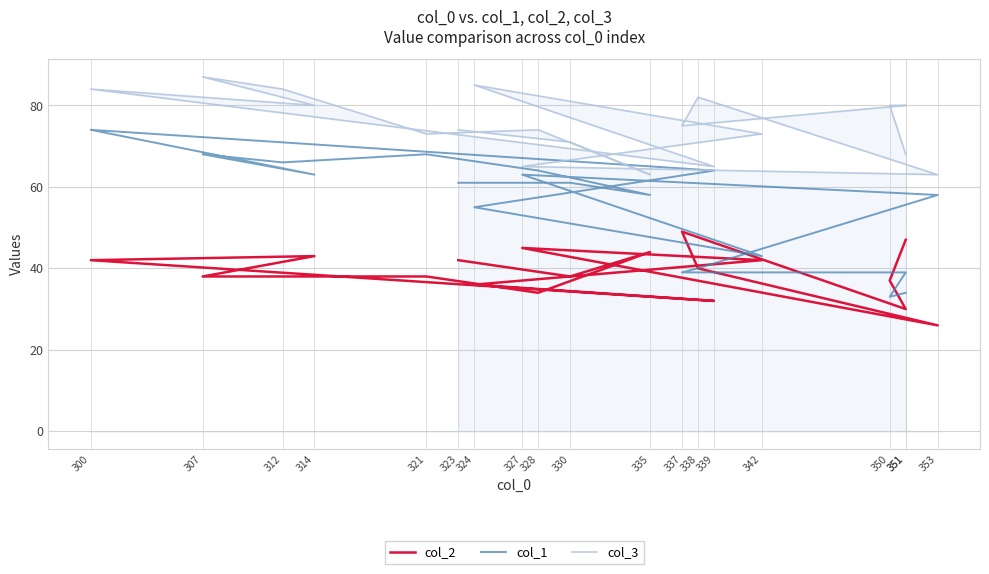

True or false: col_1 and col_3 cross at least once.

False